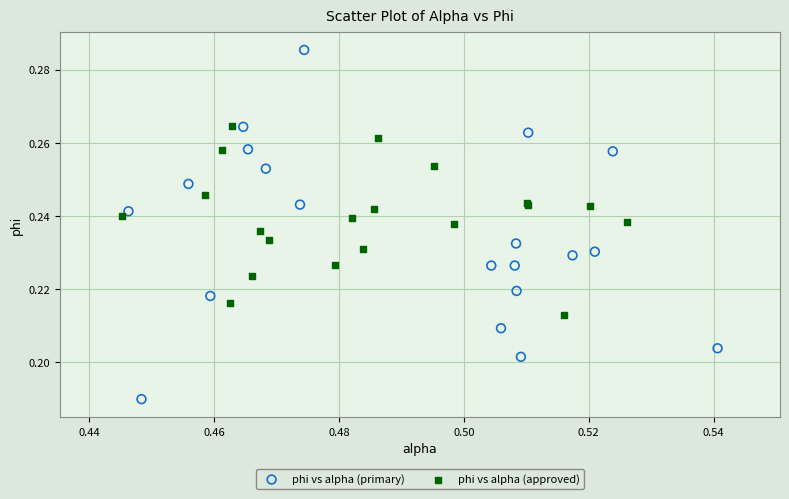

Which series reaches the maximum Y coordinate?

phi vs alpha (primary)